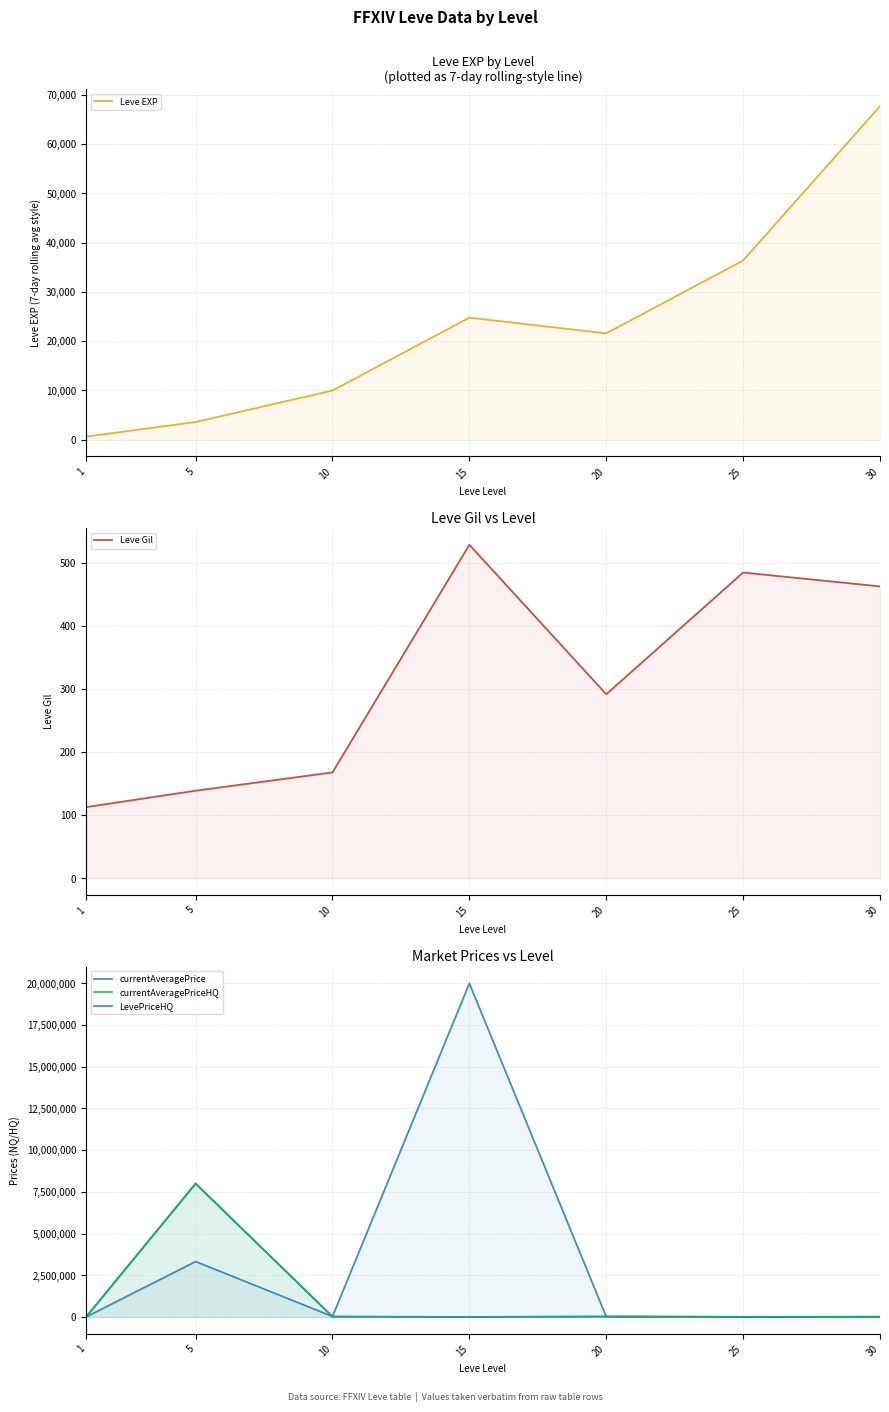

True or false: Leve EXP and currentAveragePrice cross at least once.

True